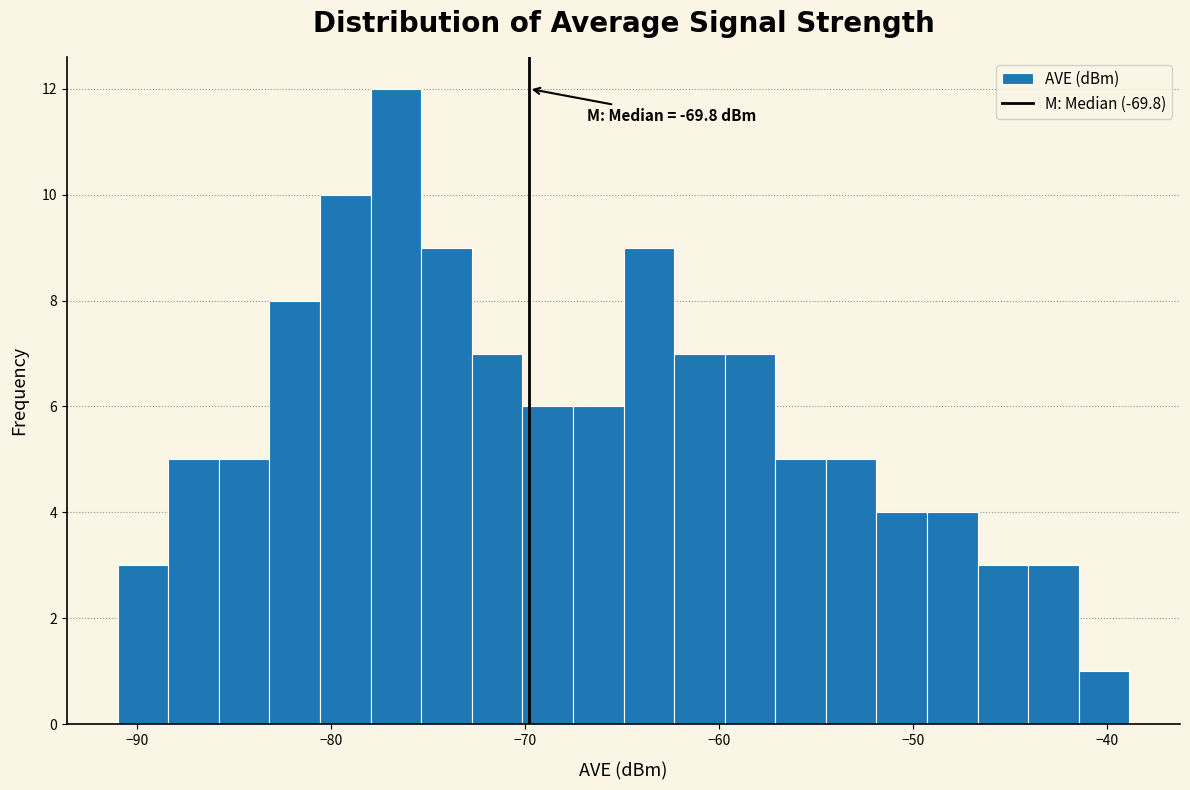

Around what value on the x-axis is the tallest bar? Give the approximate position of its centre, as read against the axis.

-77